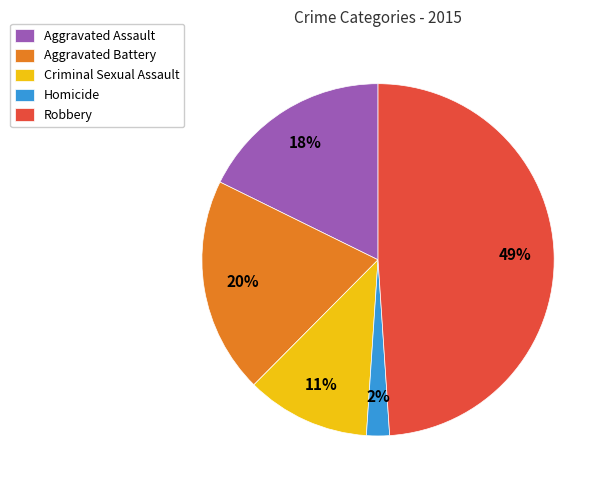

How many slices are in this pie chart?

5